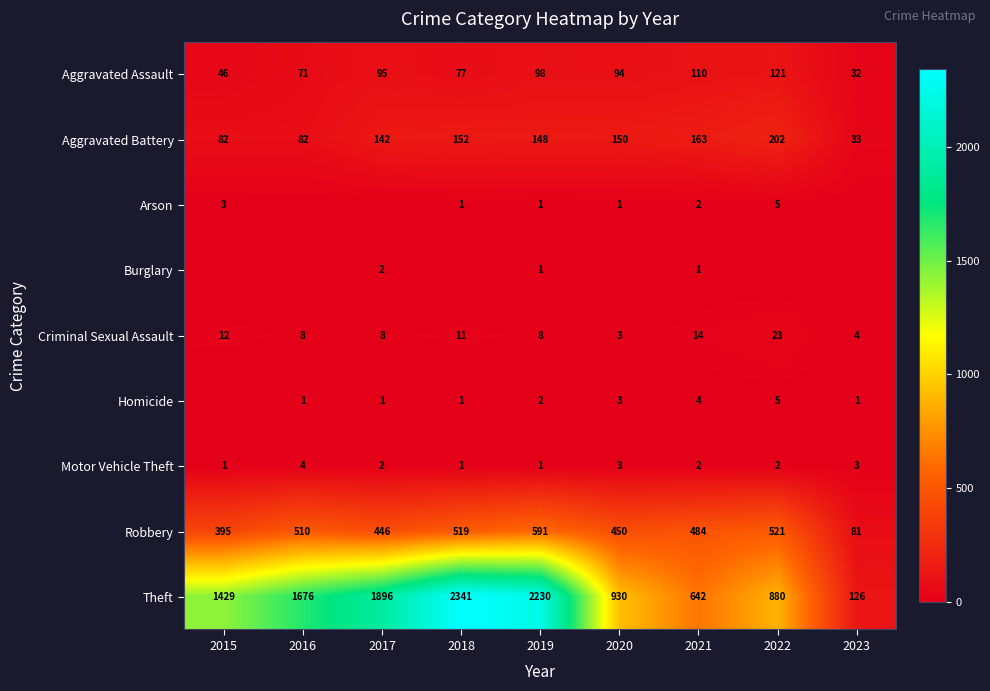

What is the average value of the Theft series?

1350